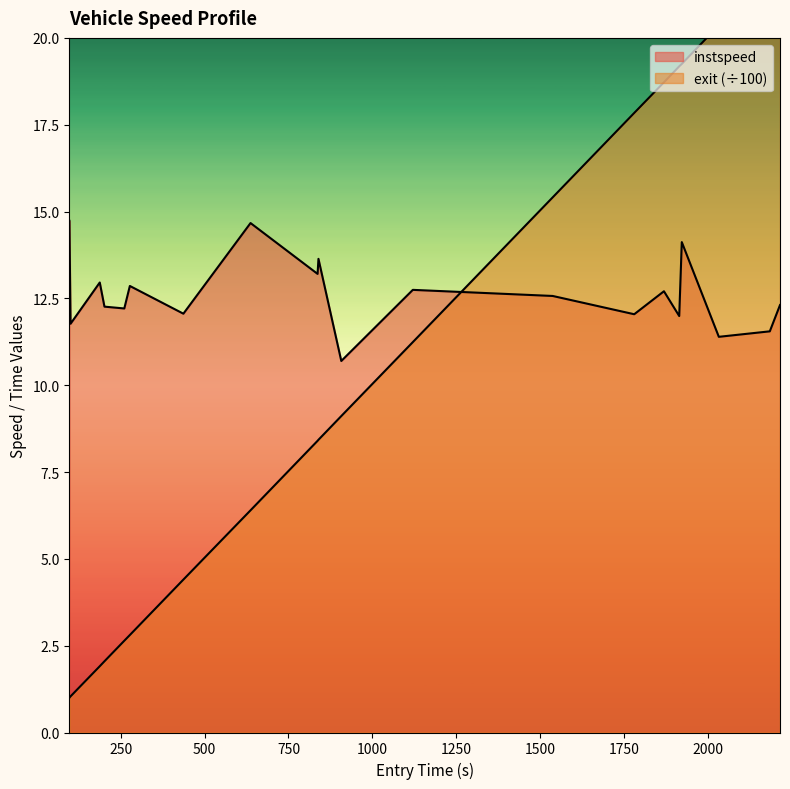

True or false: exit has more than 0 points higher than both neighbors.

False